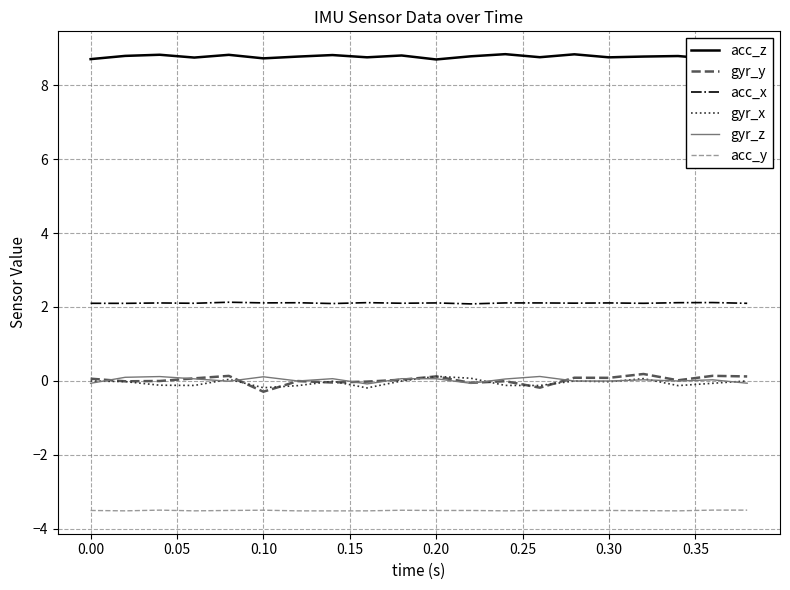

What is the maximum value shown in the chart?

8.8